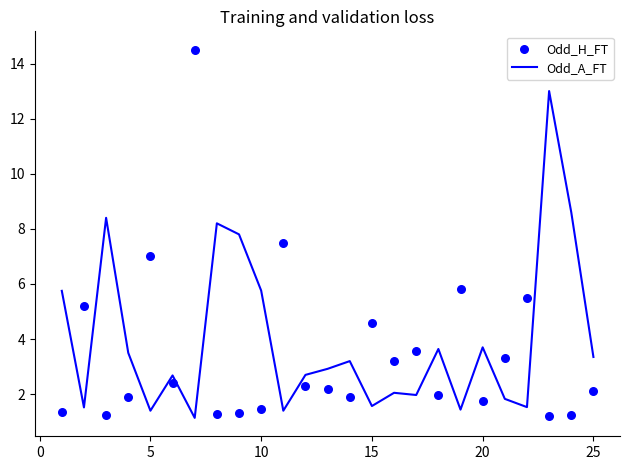

What is the minimum value for Odd_A_FT?

1.1